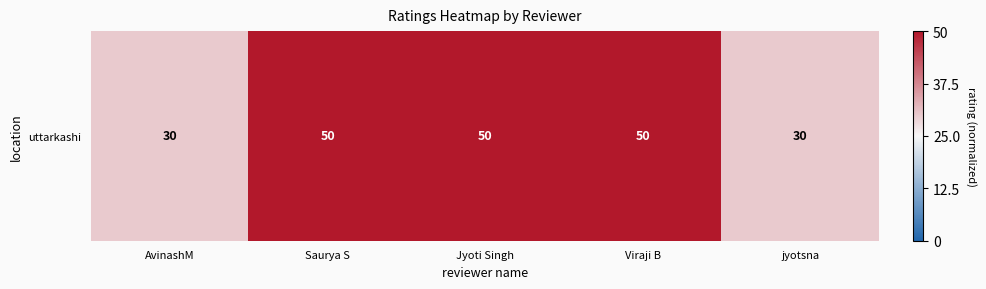

List the labels in order of value, smallest first.

AvinashM, jyotsna, Saurya S, Jyoti Singh, Viraji B